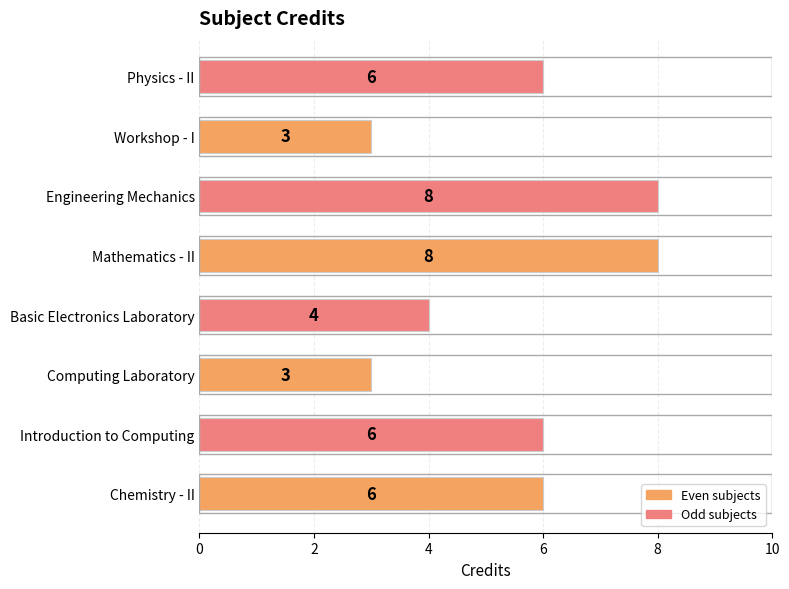

What is the average value?

6